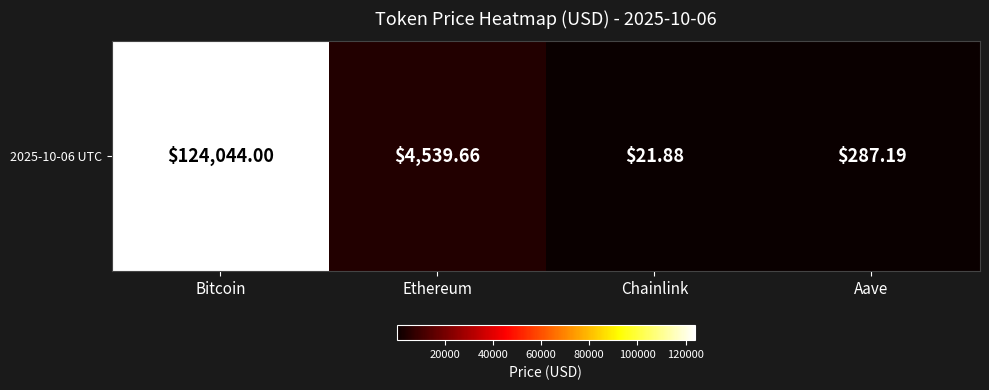

Approximately how many times larger is the value at Ethereum compared to Aave?

15.8